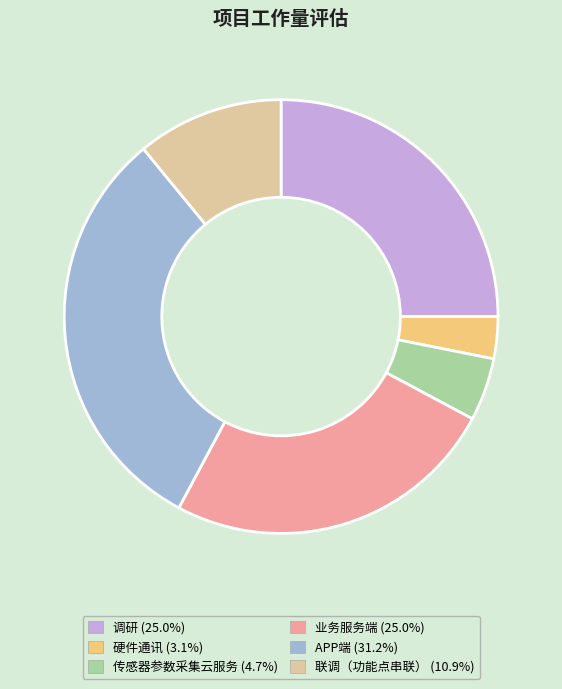

Is the sum of 联调（功能点串联） (10.9%) and 传感器参数采集云服务 (4.7%) greater than half?

No